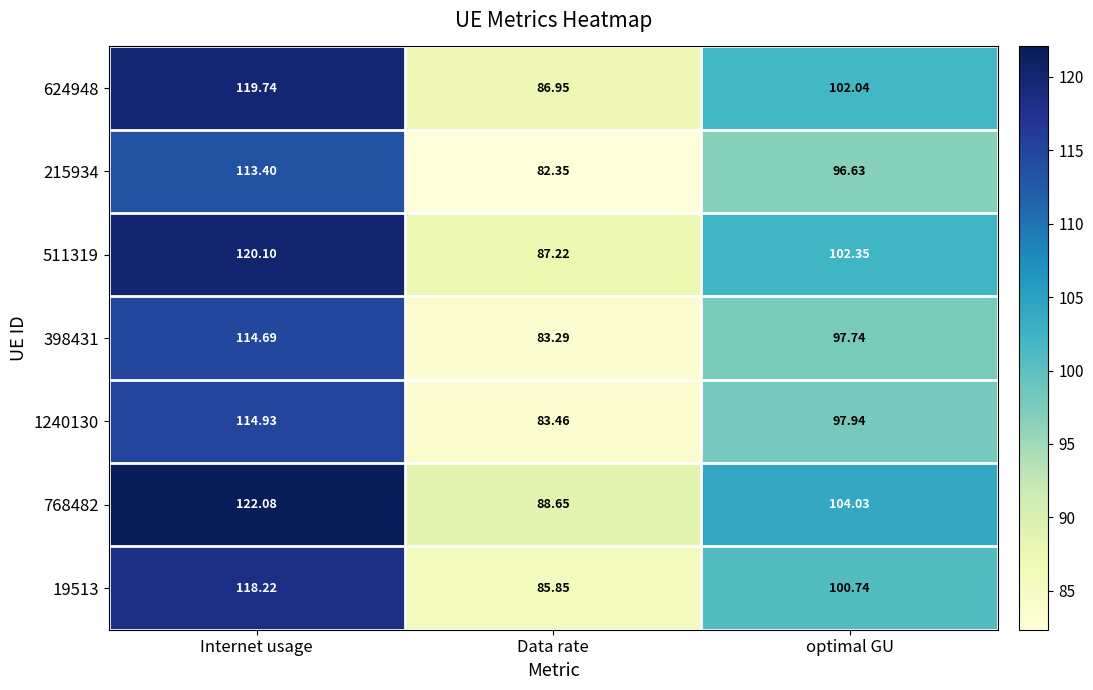

What is the greatest value displayed?

122.1